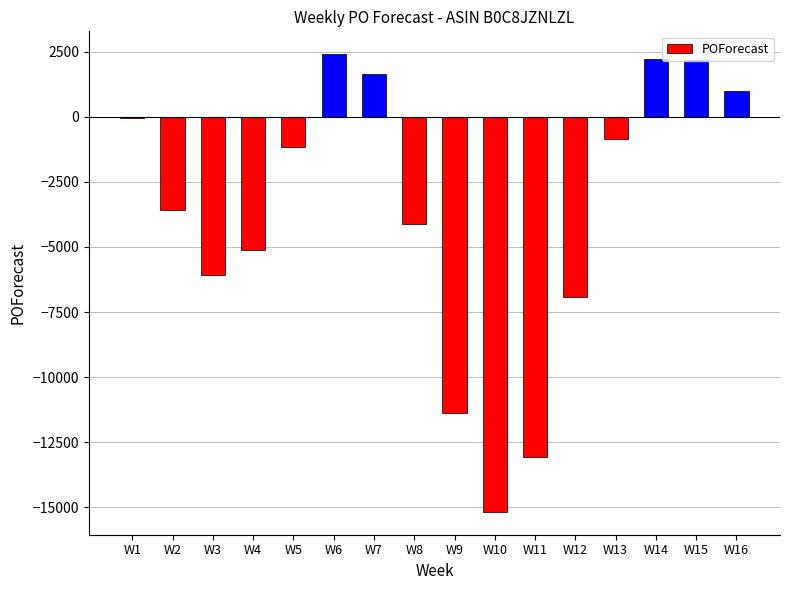

What is the greatest value displayed?

2402